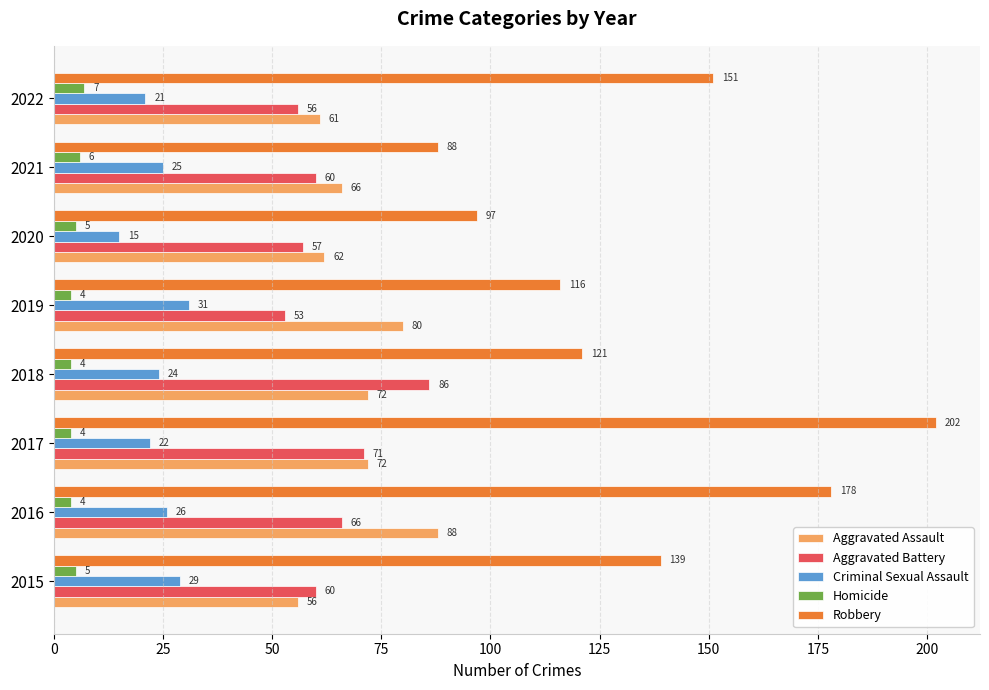

Is it true that Robbery equals 116 at 2019?

True